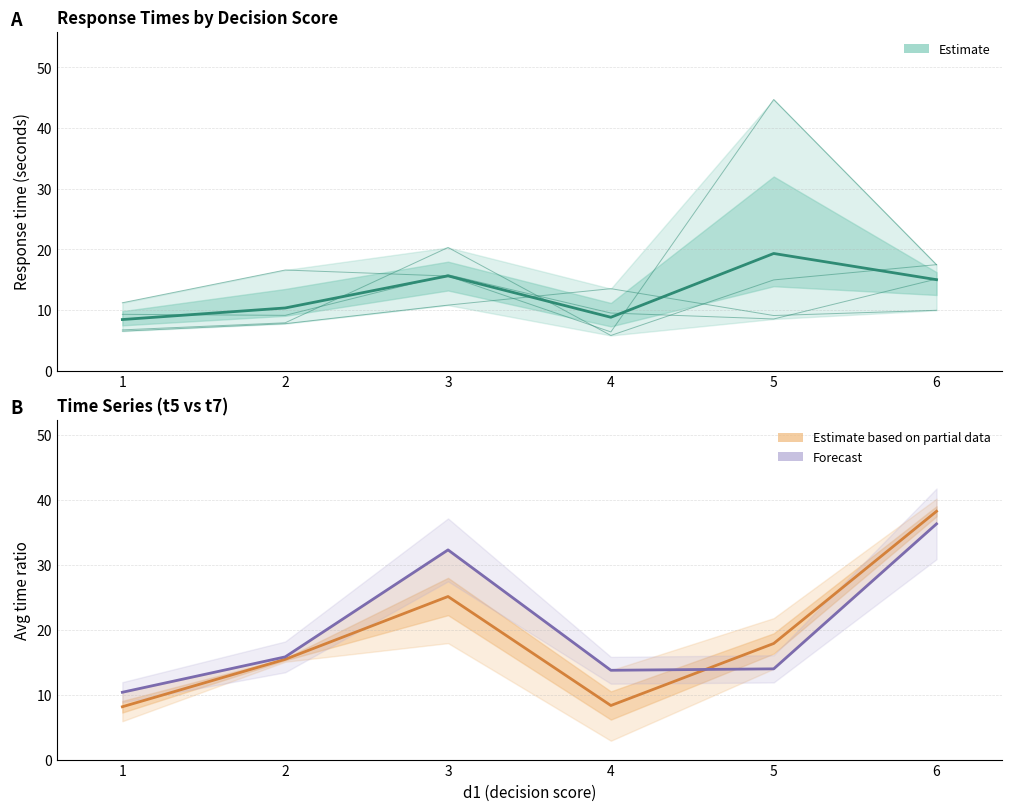

Count the number of categories in the chart.

6